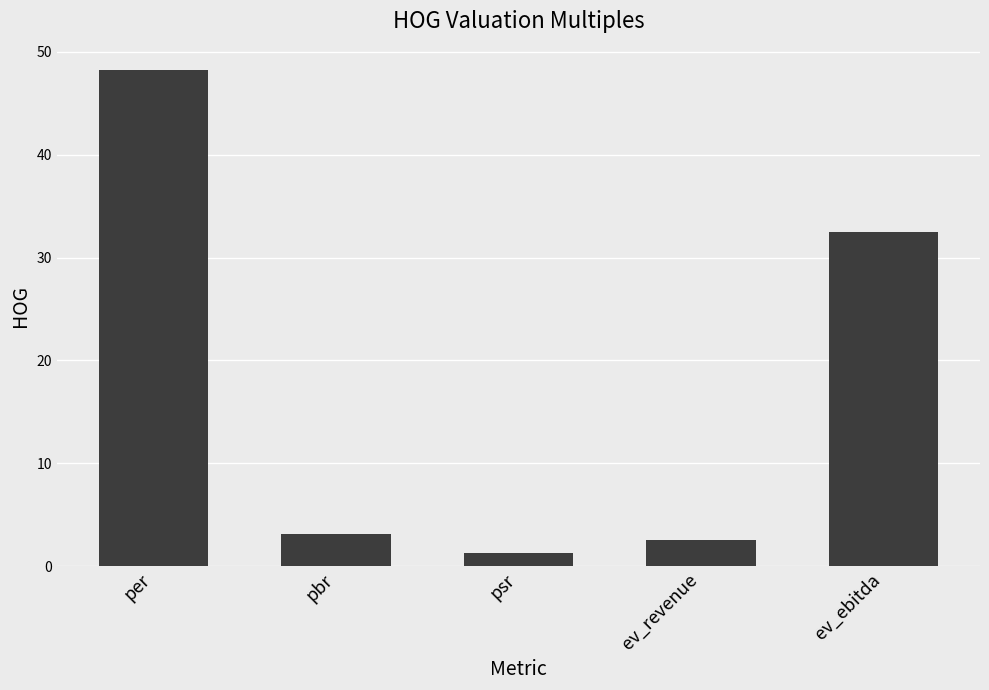

At which label is the value closest to 24?

ev_ebitda